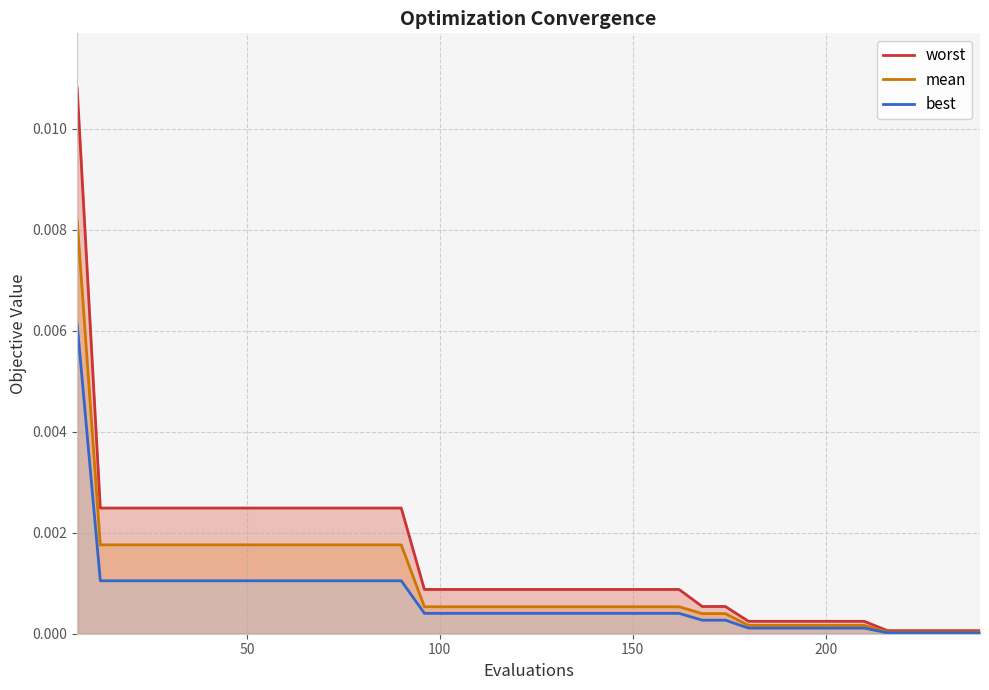

True or false: mean and worst intersect in this chart.

False